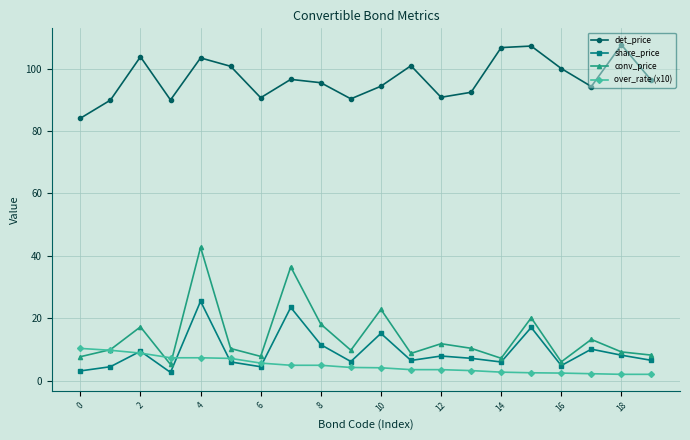

True or false: det_price and conv_price intersect in this chart.

False